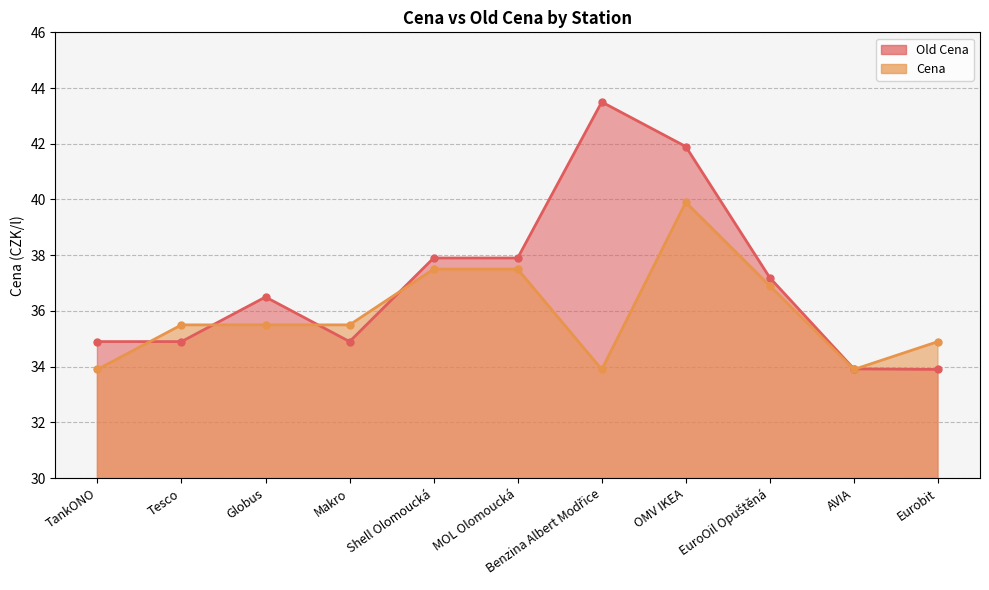

At which category is the sum across all series the highest?

OMV IKEA